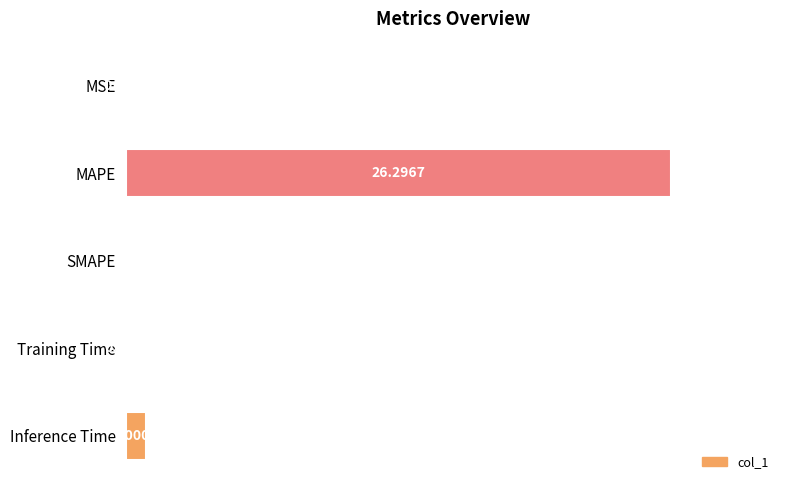

Where is the data nearest to the value 13?

Inference Time